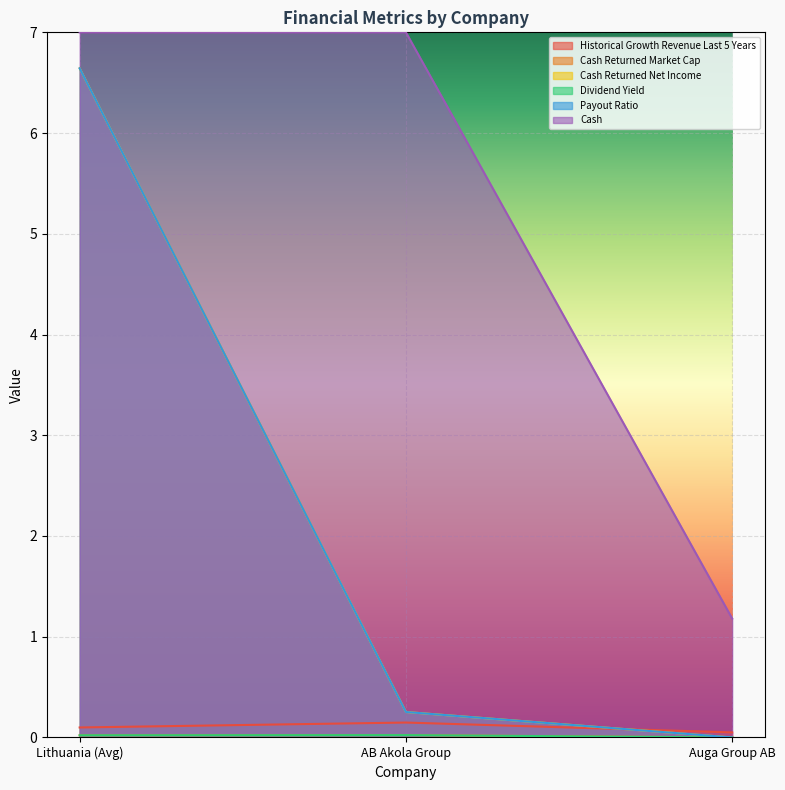

What position from the right is Auga Group AB?

1